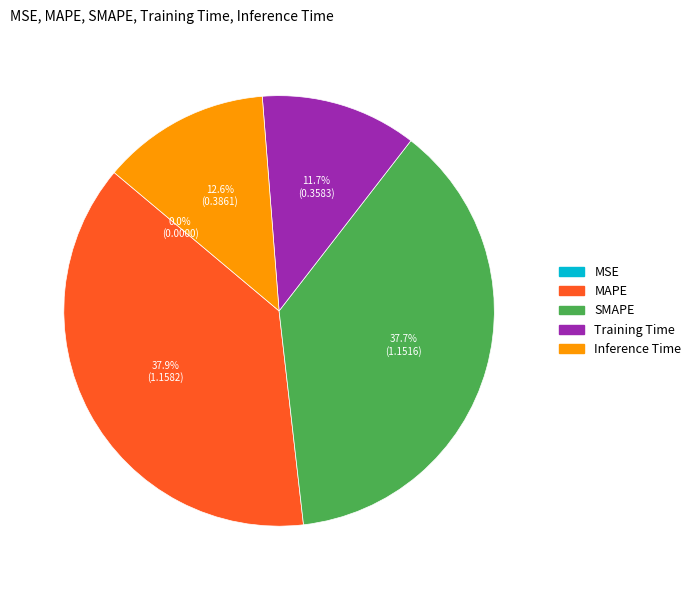

To the nearest percent, what is the combined percentage of MAPE and Training Time?

50%